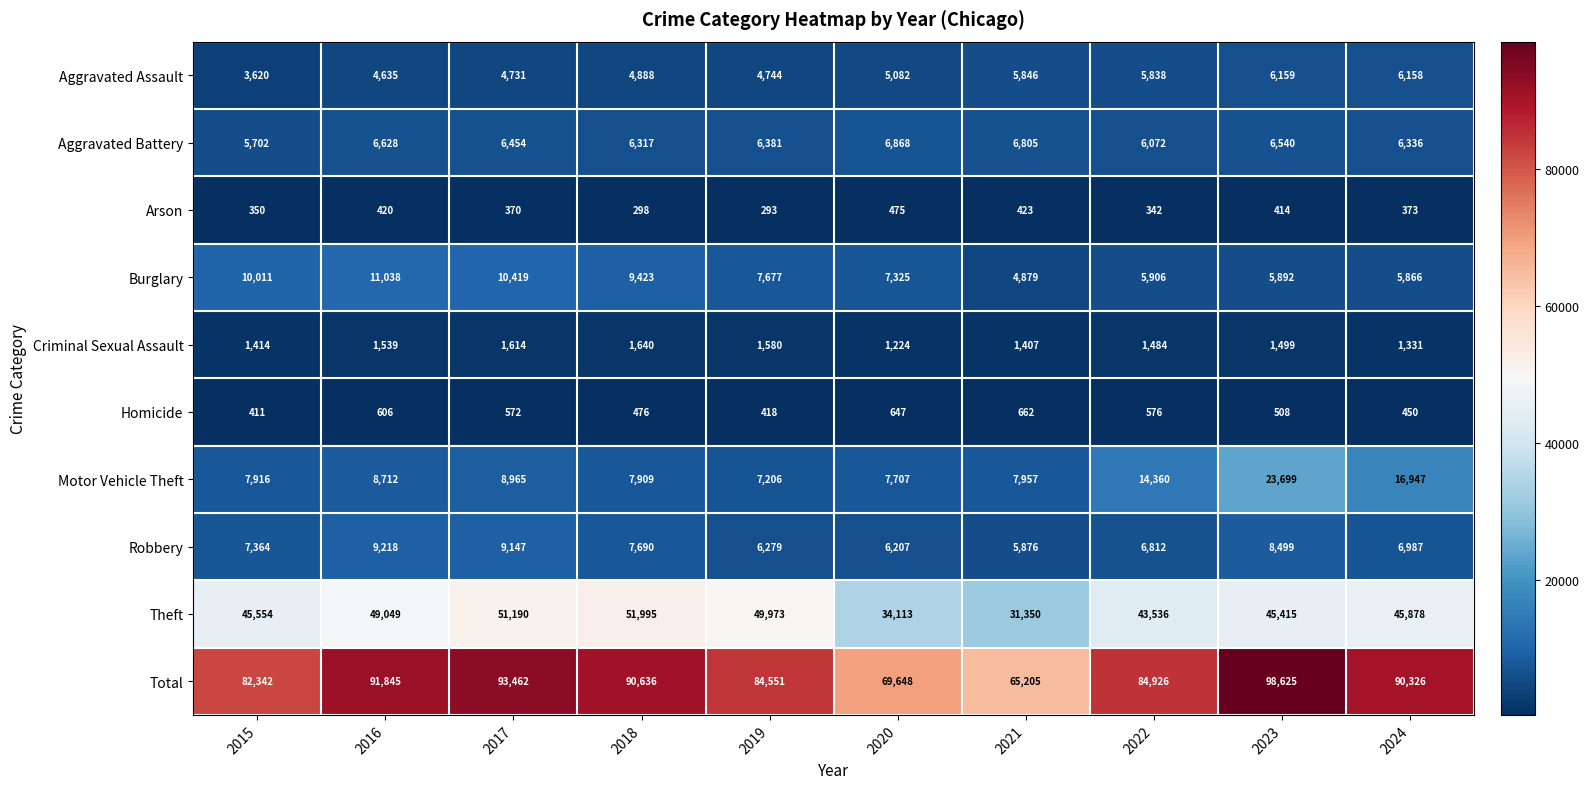

At which label does Robbery reach its peak?

2016